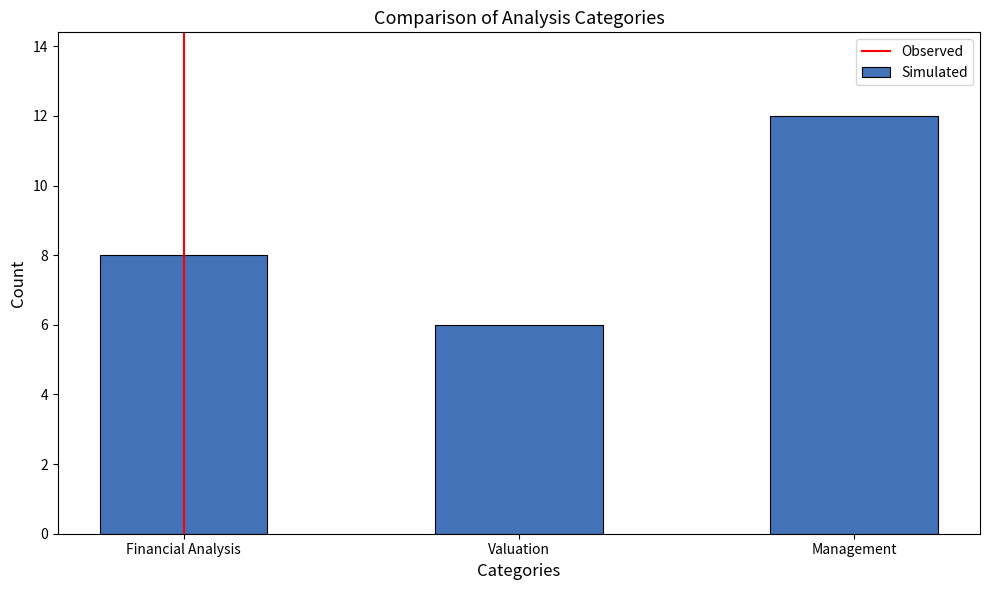

At which category does the chart reach its peak across all series?

Management